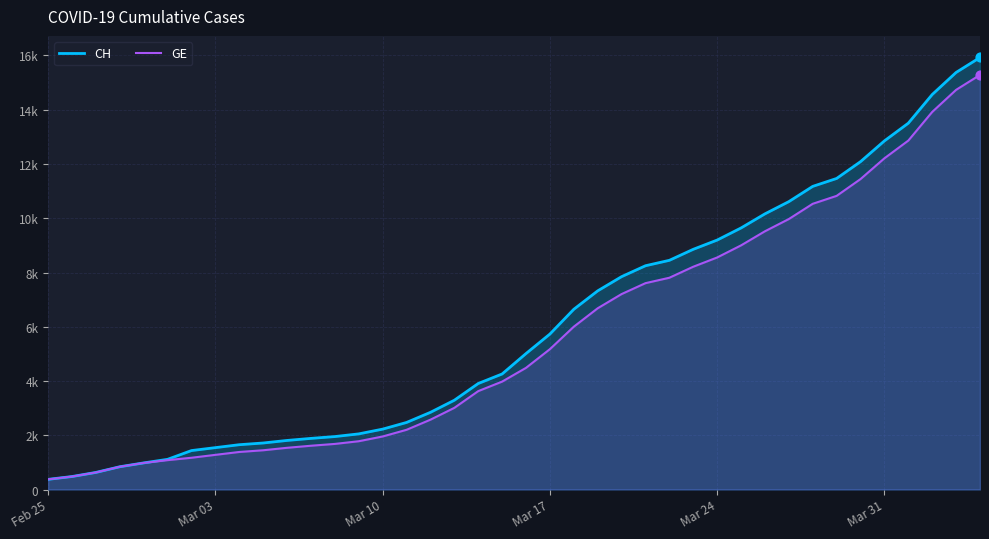

What are all the series names shown in the legend?

CH, GE